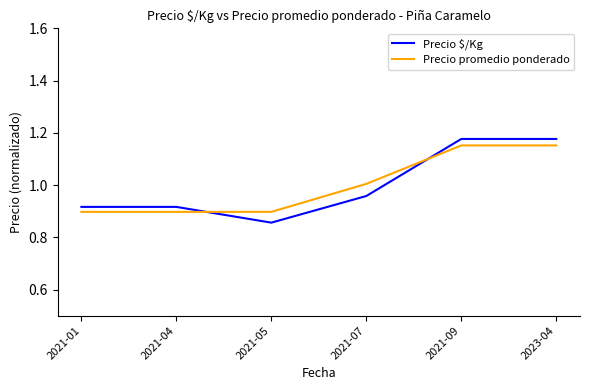

Rank the series at 2021-07 from highest to lowest value.

Precio promedio ponderado, Precio $/Kg